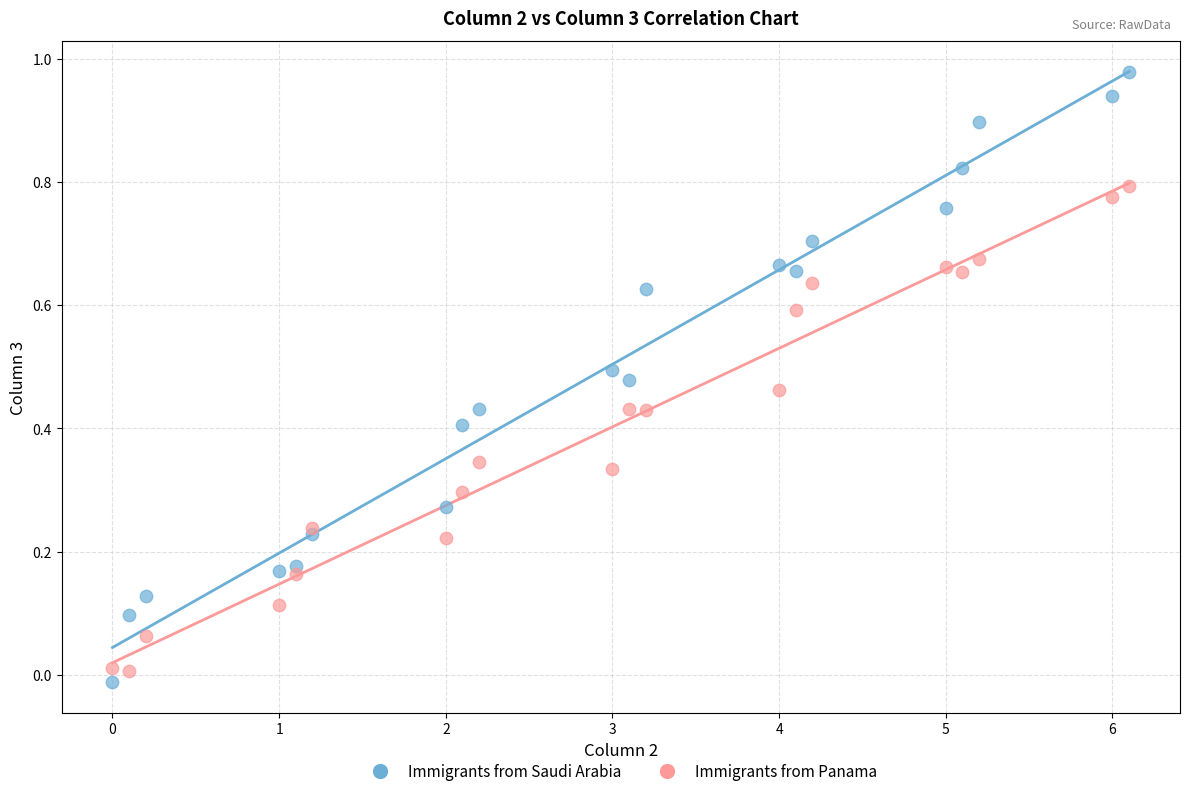

Which series has the widest spread of Y values?

Immigrants from Saudi Arabia